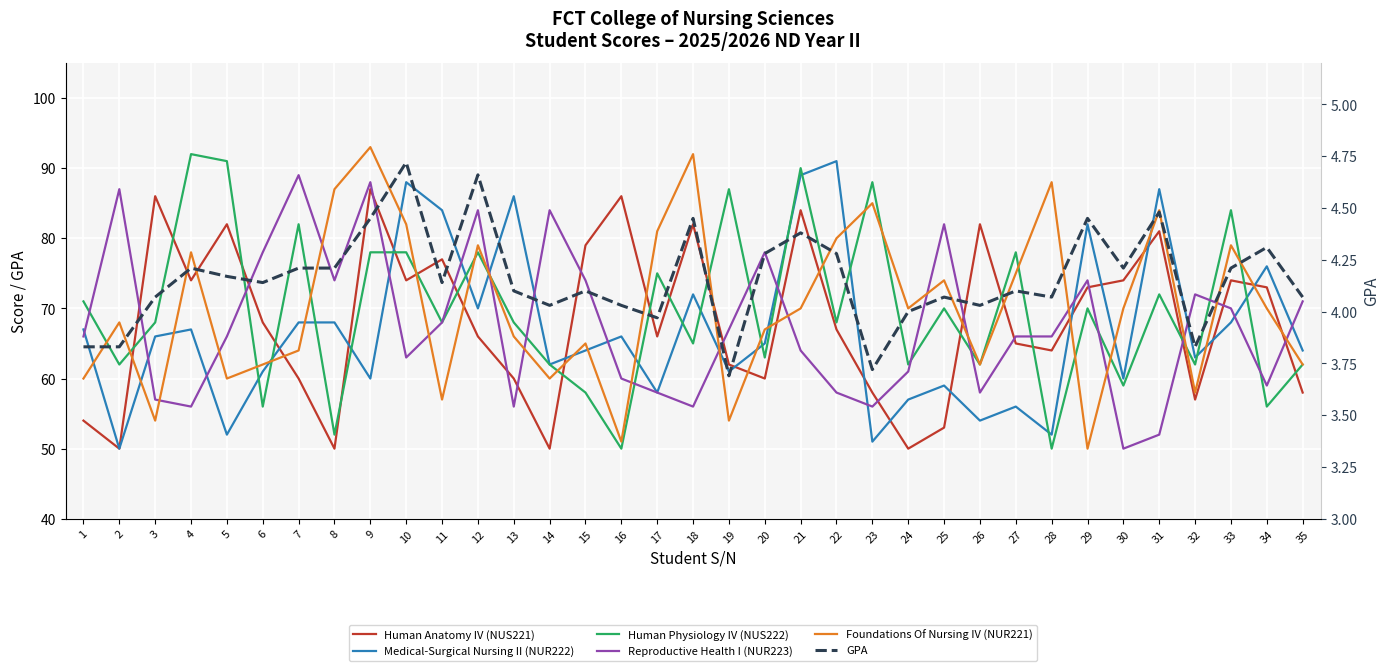

How many values in the Foundations Of Nursing IV (NUR221) series are below 70?

17